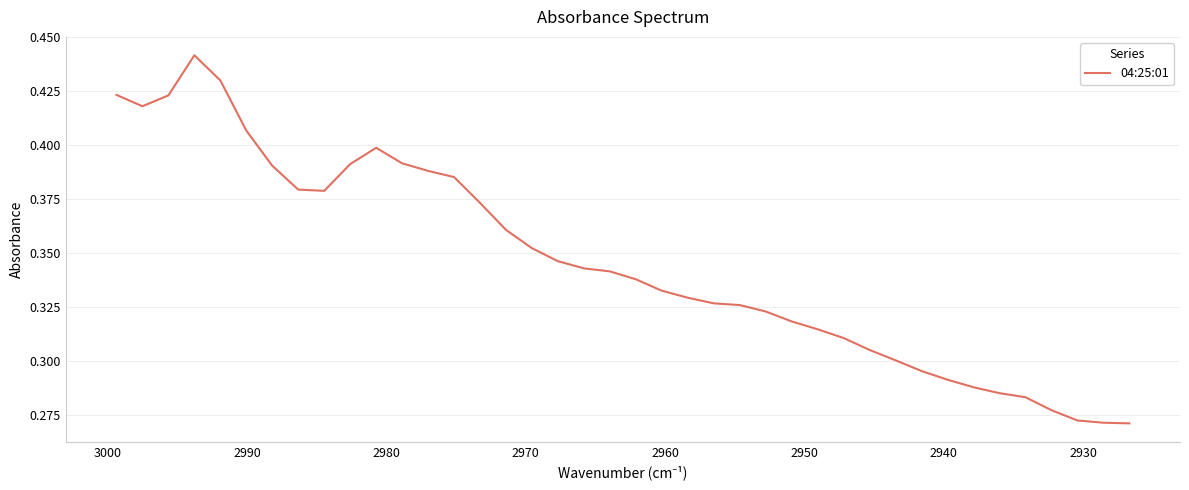

Is this an area chart (filled region under the line)?

No